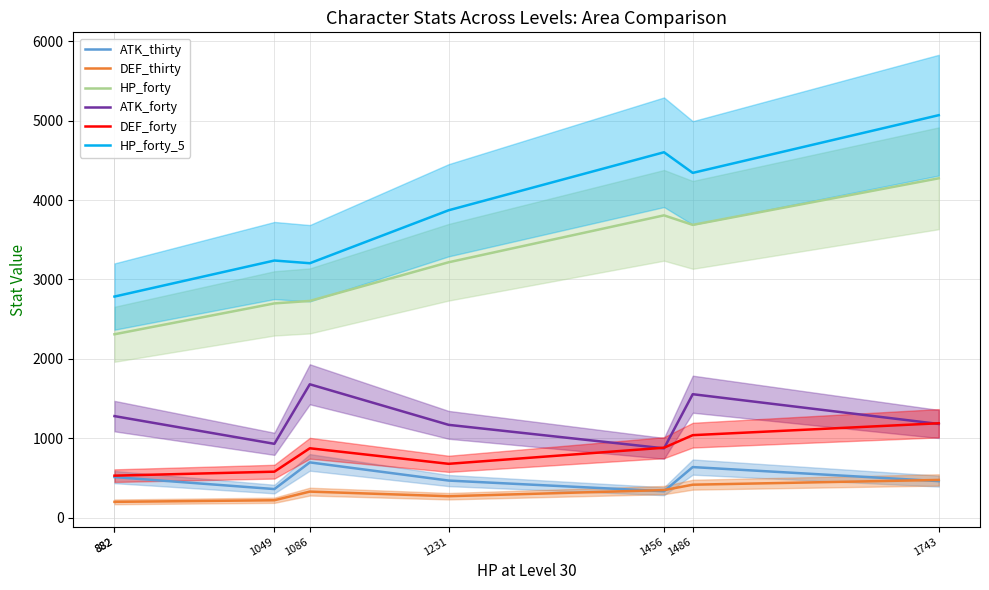

True or false: DEF_thirty and ATK_thirty intersect in this chart.

True